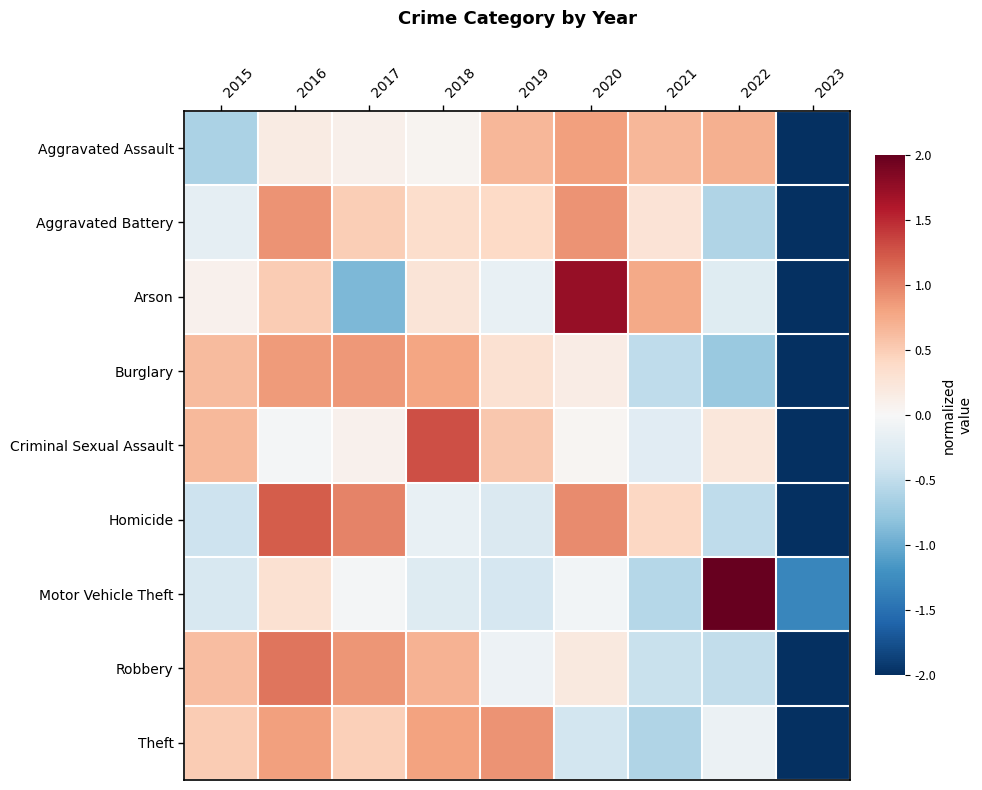

Reading left to right, transcribe all the data shown in this chart.

Aggravated Assault: 2015=-0.6	2016=0.2	2017=0.1	2018=0.1	2019=0.7	2020=0.8	2021=0.7	2022=0.7	2023=-2.6
Aggravated Battery: 2015=-0.2	2016=0.9	2017=0.5	2018=0.3	2019=0.4	2020=0.9	2021=0.3	2022=-0.6	2023=-2.5
Arson: 2015=0.1	2016=0.5	2017=-0.9	2018=0.3	2019=-0.2	2020=1.7	2021=0.8	2022=-0.2	2023=-2.0
Burglary: 2015=0.6	2016=0.9	2017=0.9	2018=0.8	2019=0.3	2020=0.2	2021=-0.5	2022=-0.7	2023=-2.4
Criminal Sexual Assault: 2015=0.6	2016=-0.0	2017=0.1	2018=1.3	2019=0.5	2020=0.0	2021=-0.2	2022=0.2	2023=-2.6
Homicide: 2015=-0.4	2016=1.2	2017=1.0	2018=-0.2	2019=-0.3	2020=0.9	2021=0.4	2022=-0.5	2023=-2.2
Motor Vehicle Theft: 2015=-0.3	2016=0.3	2017=-0.0	2018=-0.3	2019=-0.3	2020=-0.1	2021=-0.6	2022=2.6	2023=-1.3
Robbery: 2015=0.6	2016=1.1	2017=0.9	2018=0.7	2019=-0.1	2020=0.2	2021=-0.5	2022=-0.5	2023=-2.4
Theft: 2015=0.5	2016=0.8	2017=0.5	2018=0.8	2019=0.9	2020=-0.4	2021=-0.6	2022=-0.1	2023=-2.4